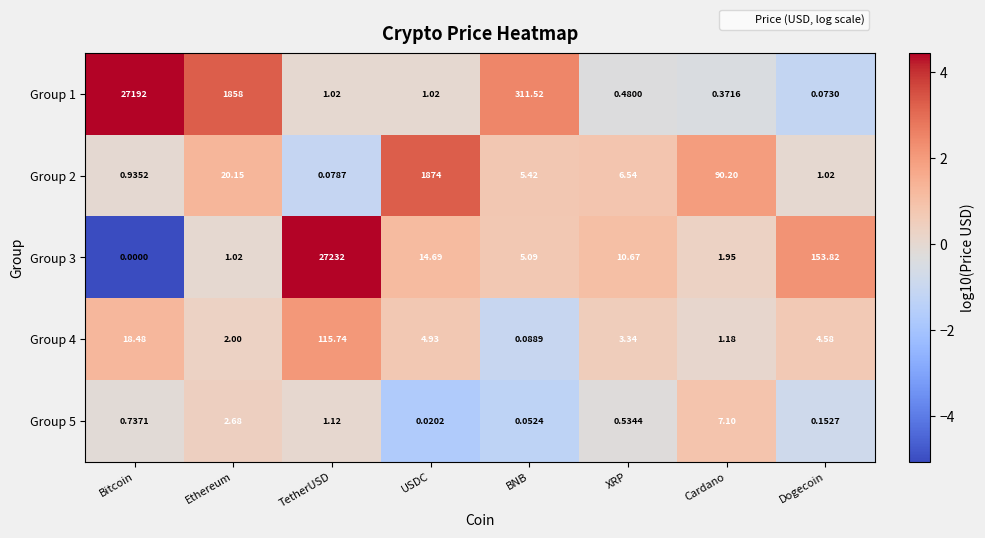

At which category is the sum across all series the highest?

TetherUSD